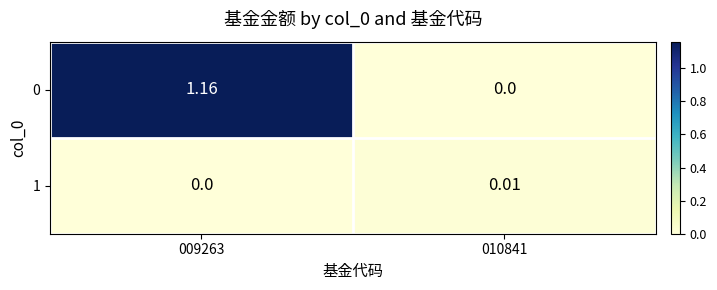

Is the value of 0 at 009263 greater than the value of 1 at 010841?

Yes